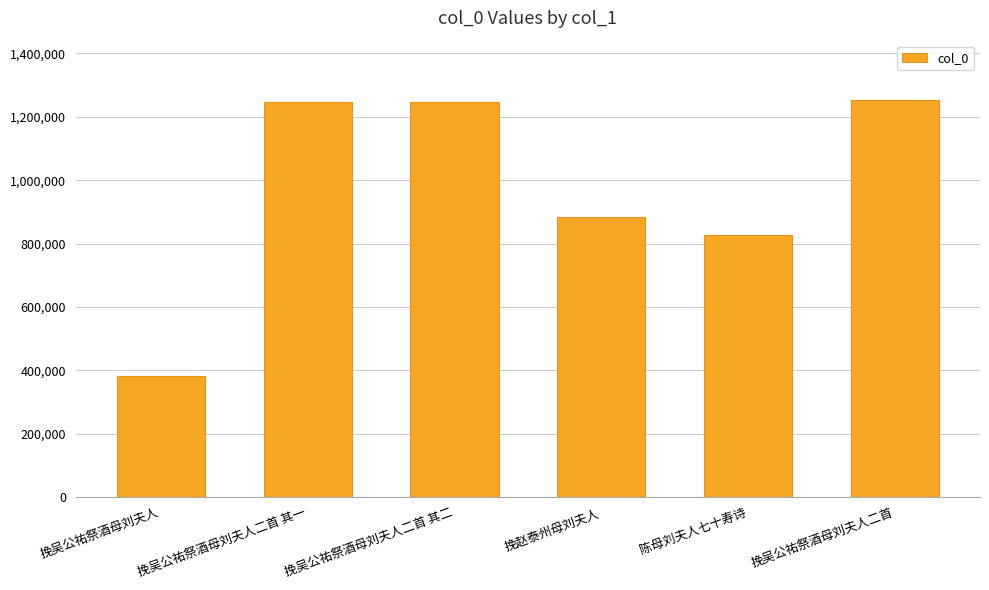

What is the greatest value displayed?

1252160